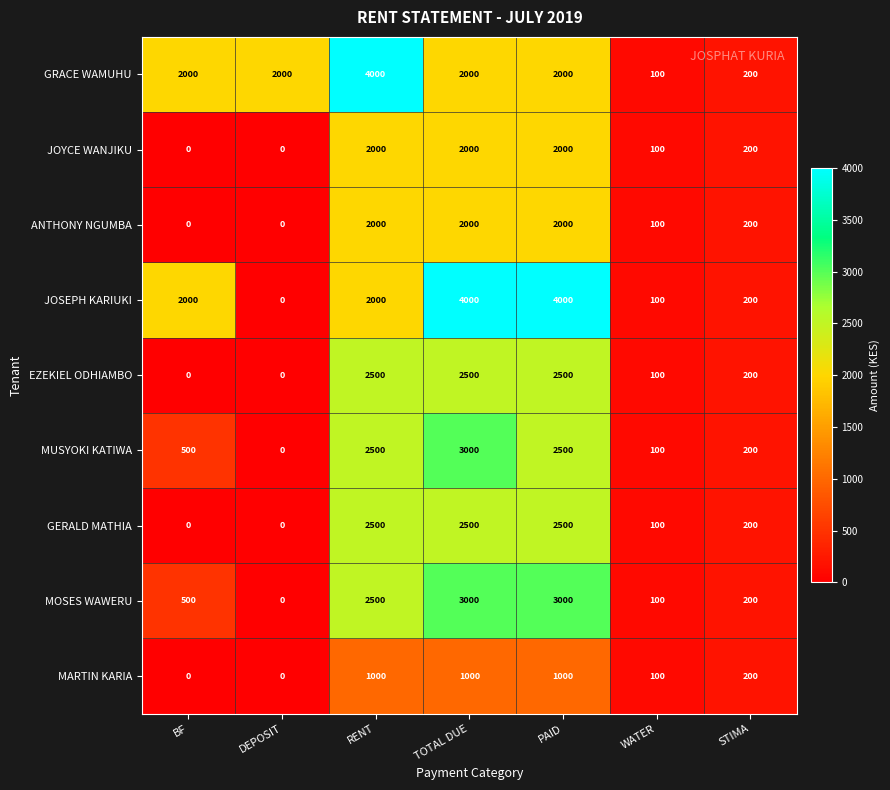

At which label does ANTHONY NGUMBA first exceed 200?

RENT